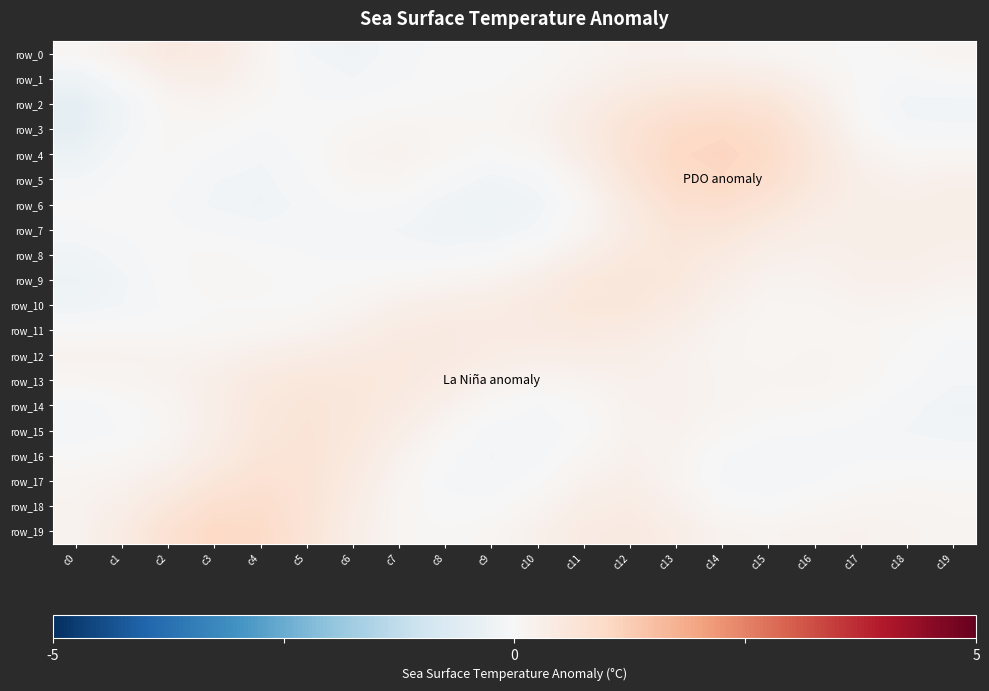

Which category has the lowest value in the row_17 series?

c15